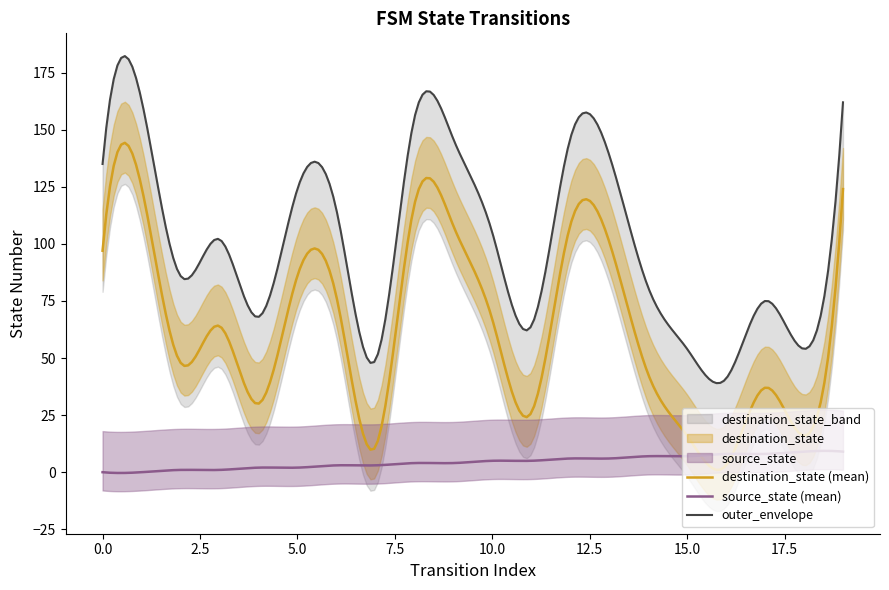

How many categories are shown in the chart?

20